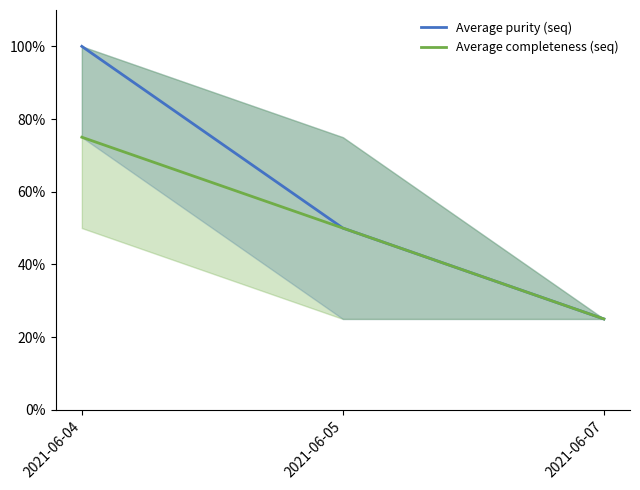

Does the chart have visible grid lines?

No